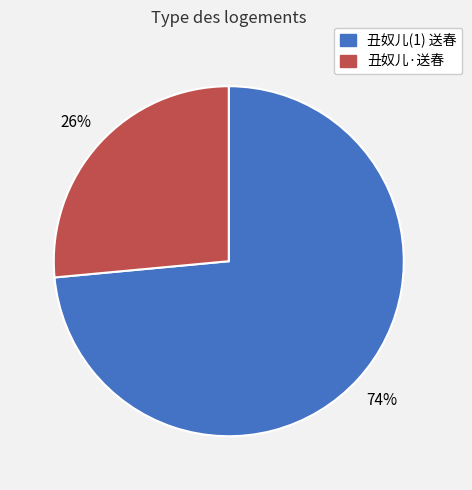

The 丑奴儿·送春 slice represents 21% of the pie. True or false?

False